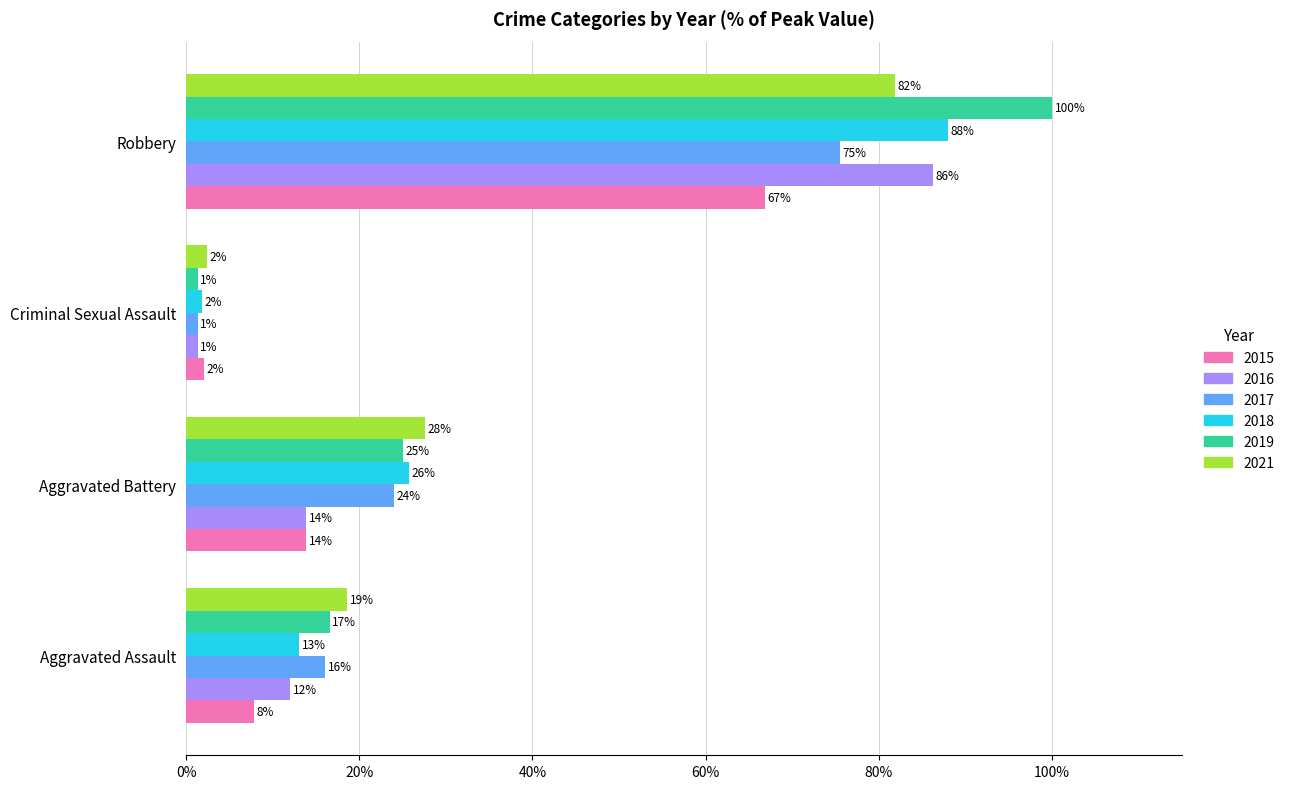

What is the sum of all 2018 values?

128.6